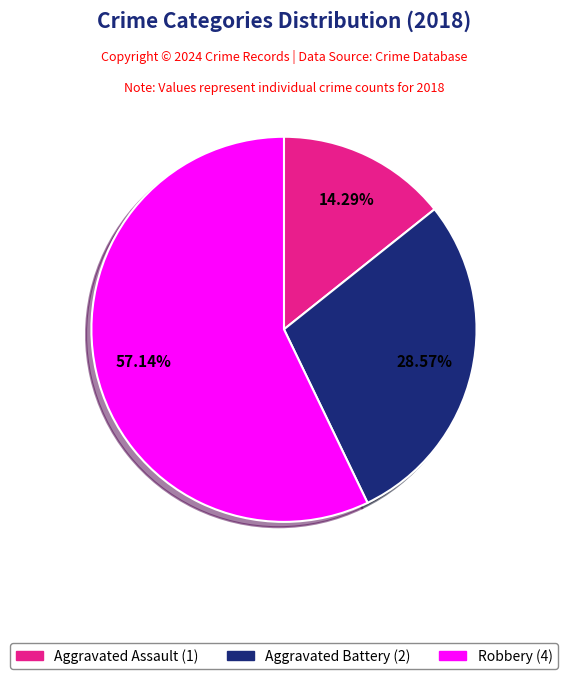

The Robbery slice represents 48% of the pie. True or false?

False